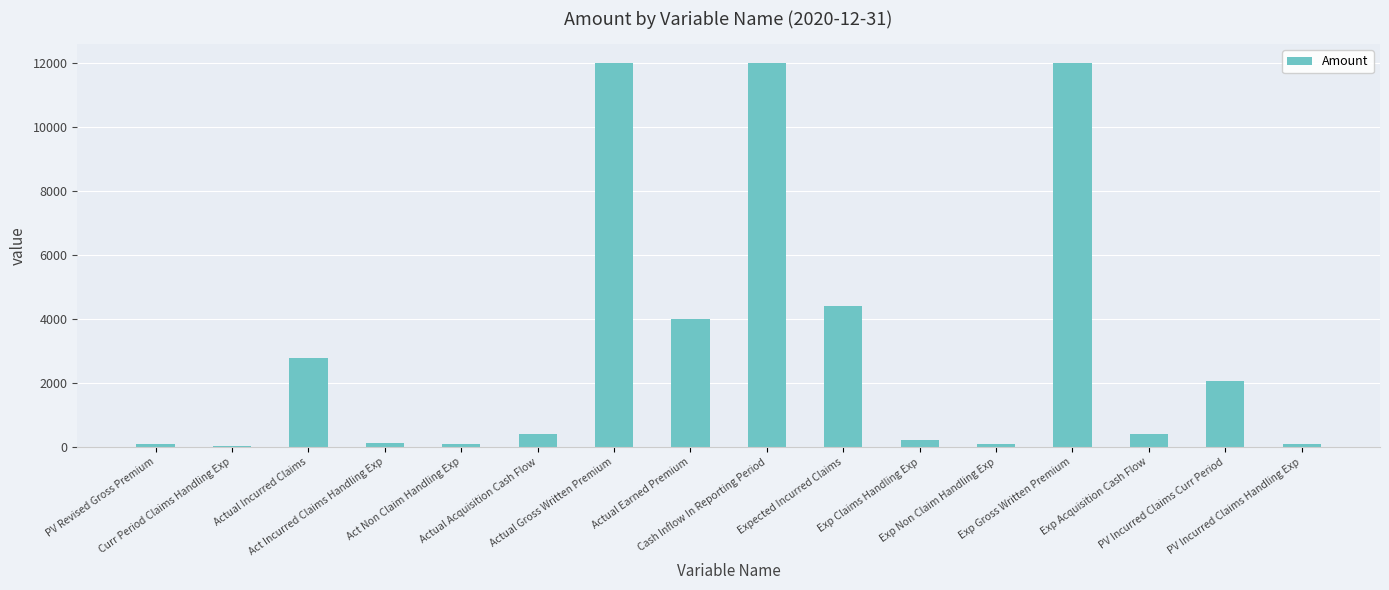

What is the maximum value shown in the chart?

12000.0